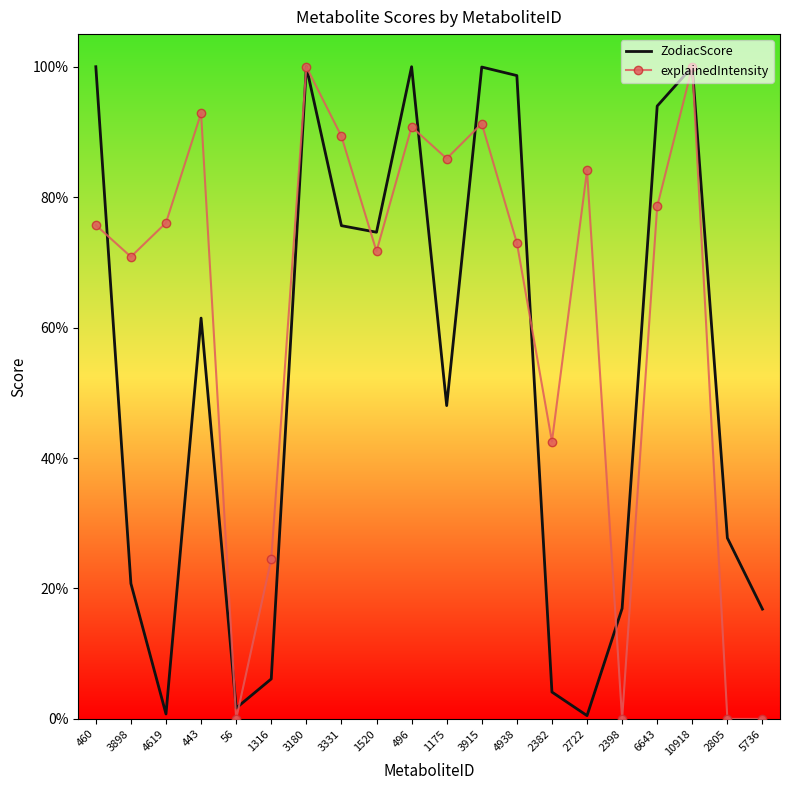

What is the label of the 14th point from the right?

3180